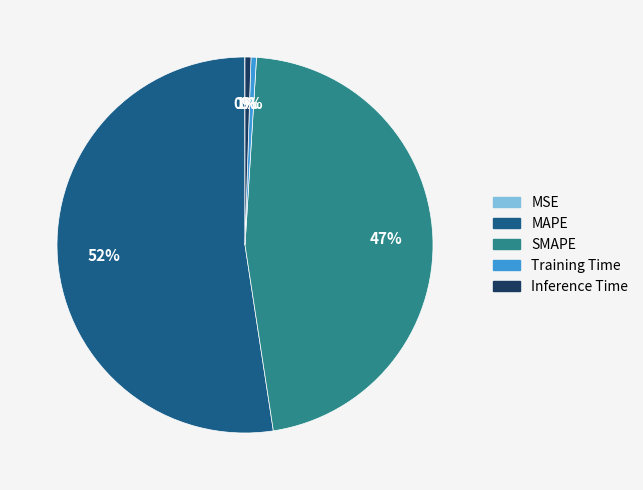

Between Training Time and MAPE, which is larger?

MAPE